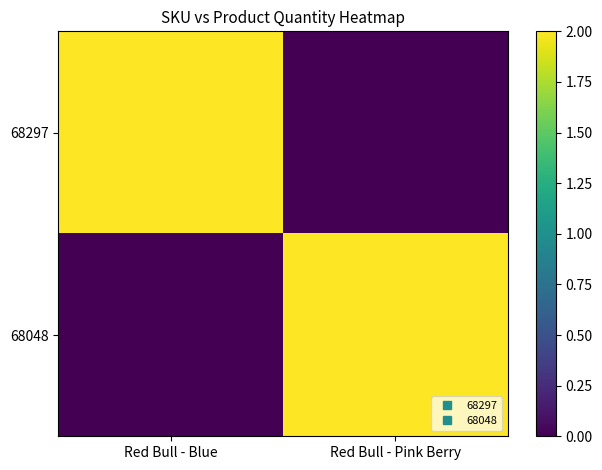

At how many categories does at least one series exceed 0?

2